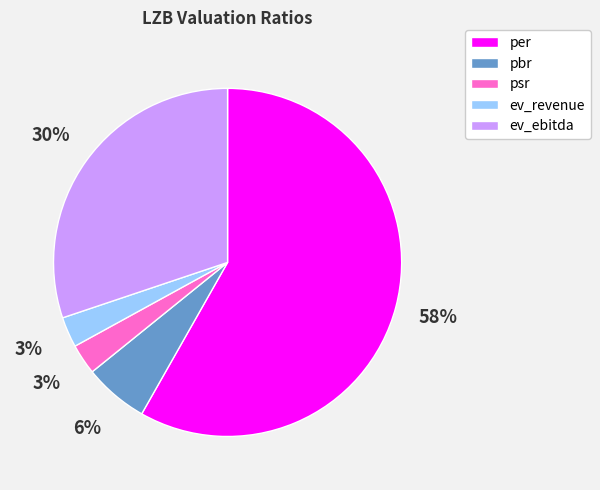

How many slices are in this pie chart?

5